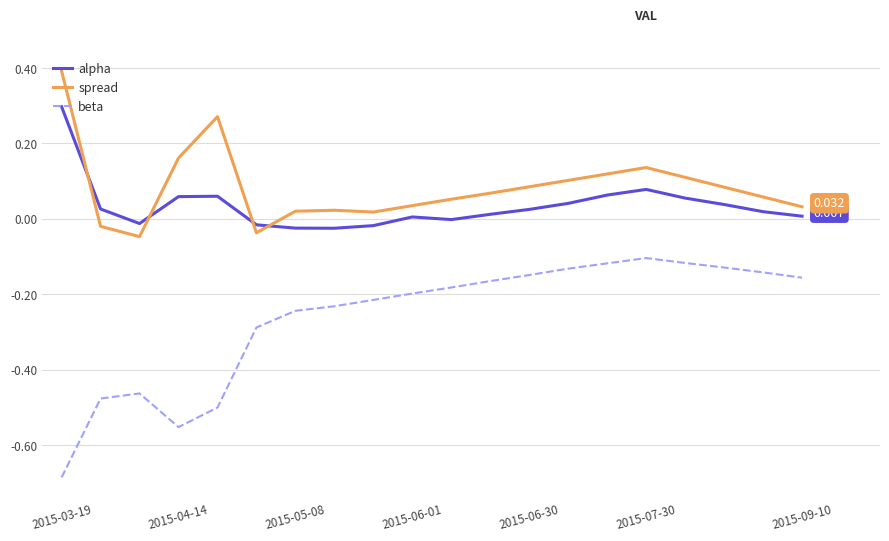

True or false: beta and alpha cross at least once.

False